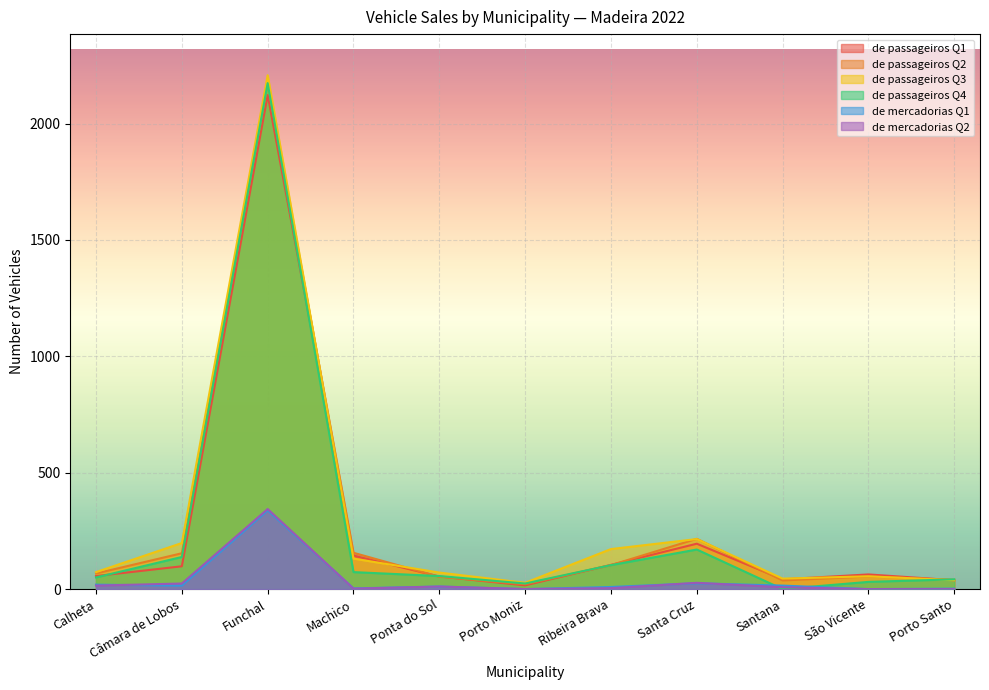

Which series has the widest spread of values?

de passageiros Q3